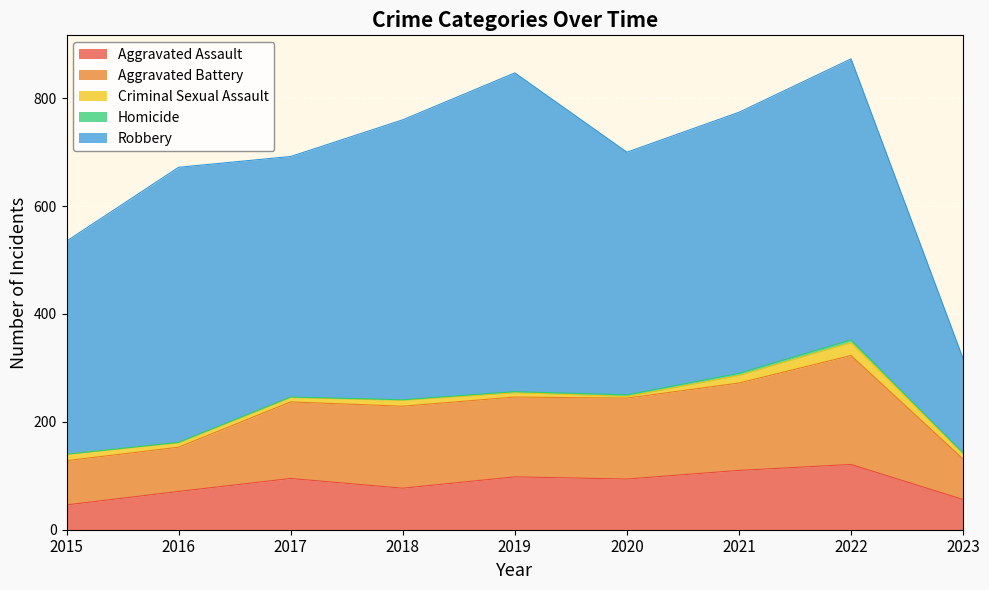

List the series in order of their peak value, lowest first.

Homicide, Criminal Sexual Assault, Aggravated Assault, Aggravated Battery, Robbery